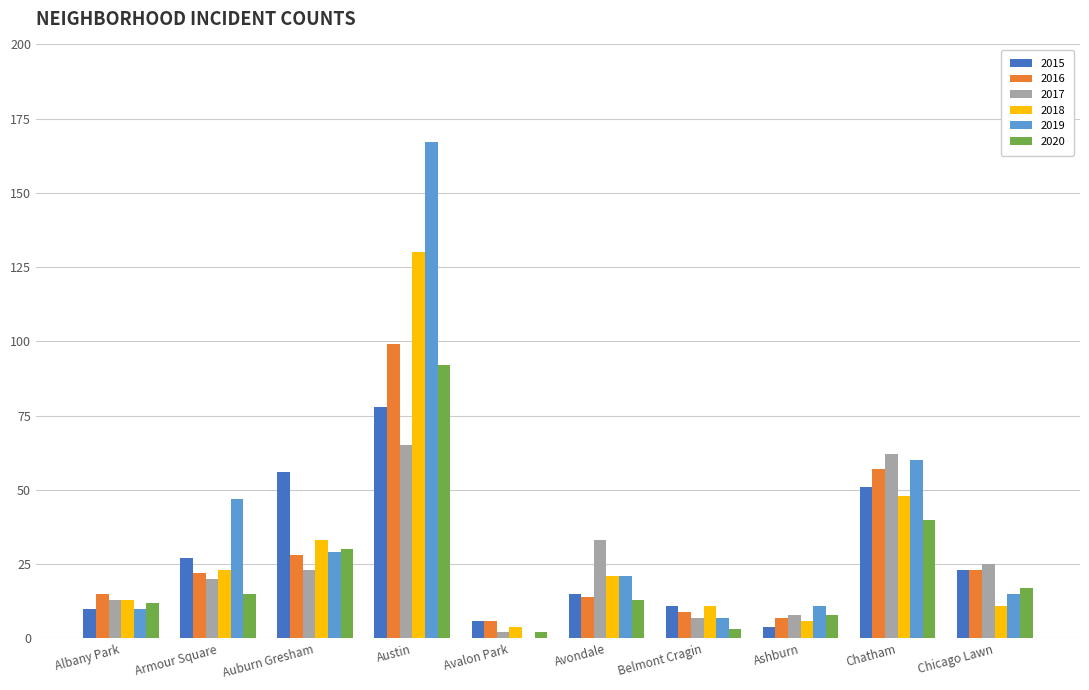

What is the approximate value of 2019 at Avondale?

21